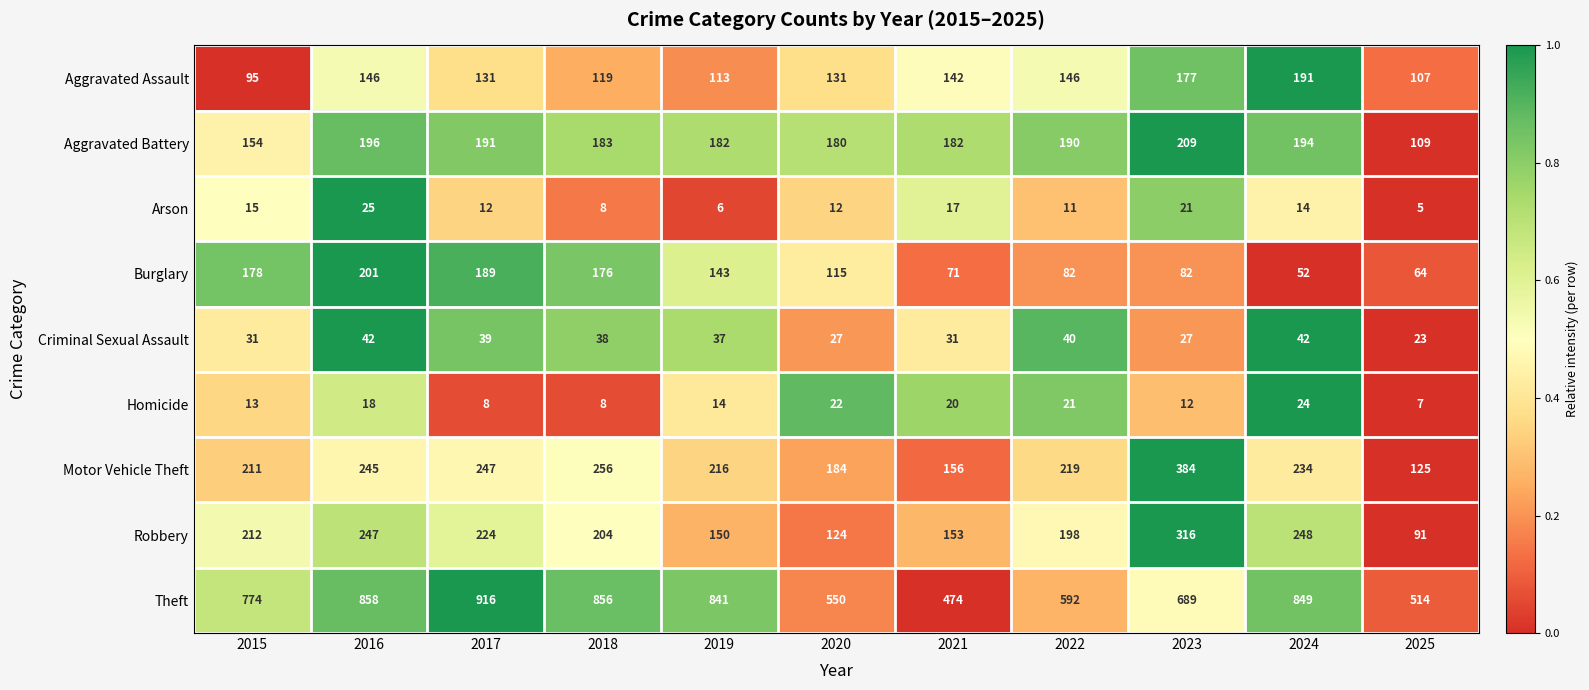

What is the maximum value for Burglary?

201